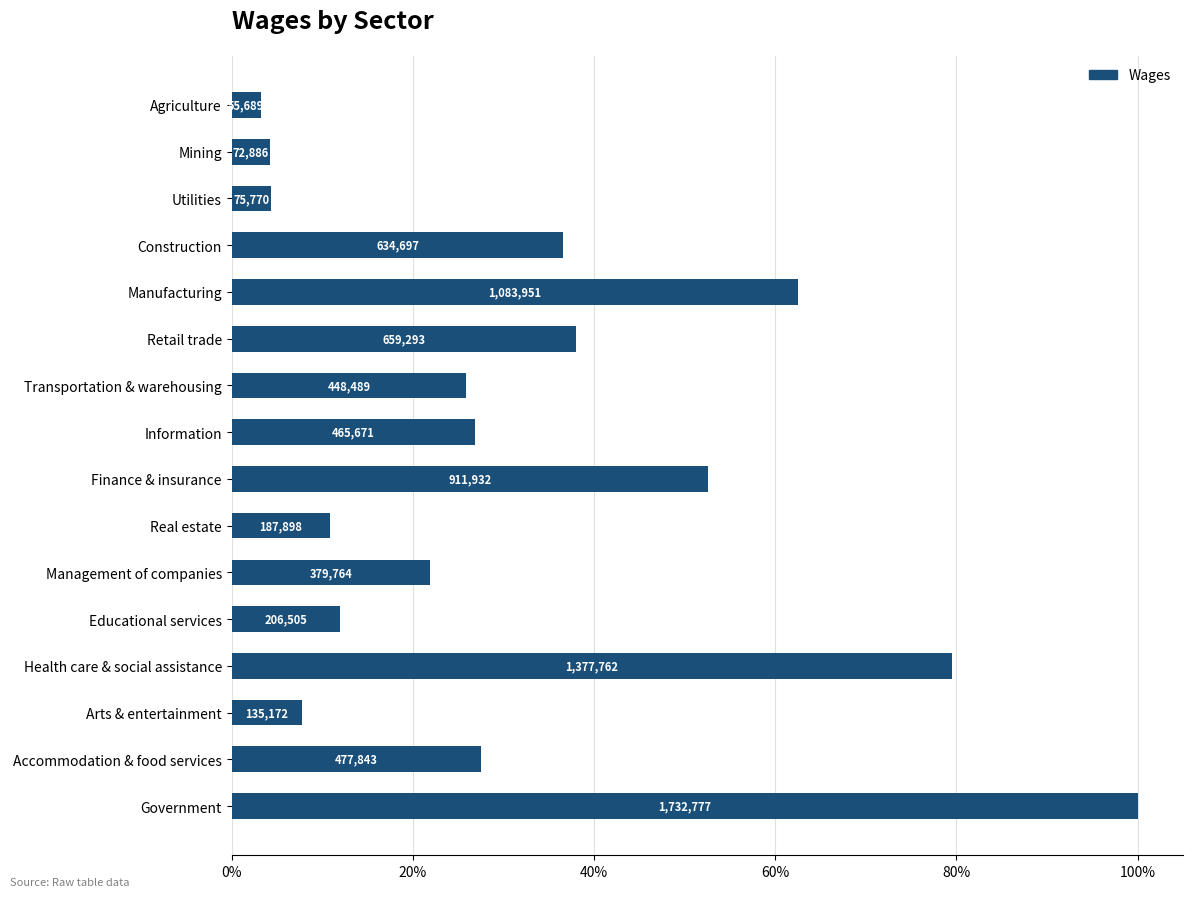

Are the bars grouped side by side (vs. stacked)?

No